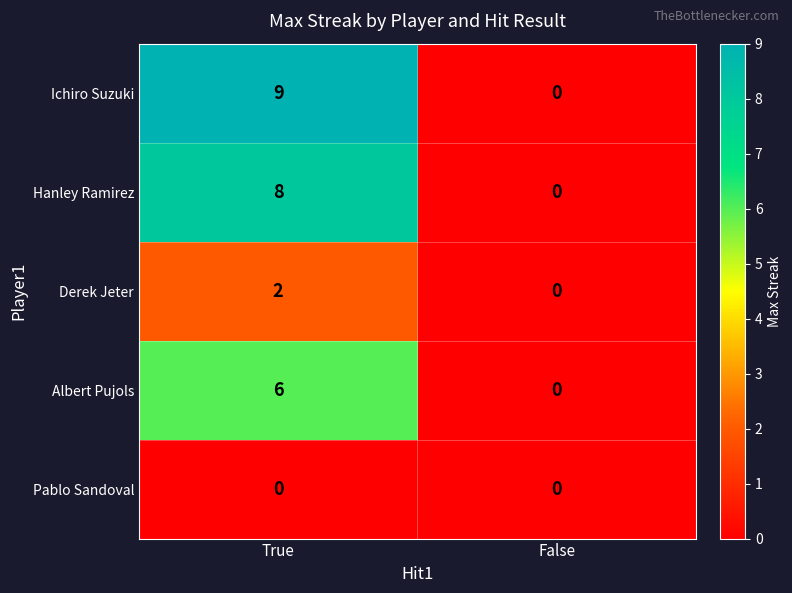

At True, list the series in order from smallest to largest.

Pablo Sandoval, Derek Jeter, Albert Pujols, Hanley Ramirez, Ichiro Suzuki